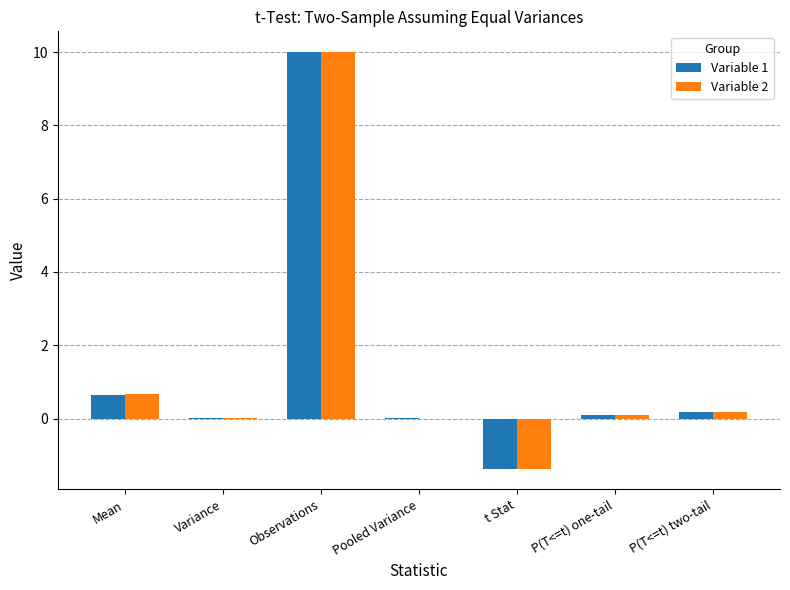

Which category has the highest value in the Variable 2 series?

Observations